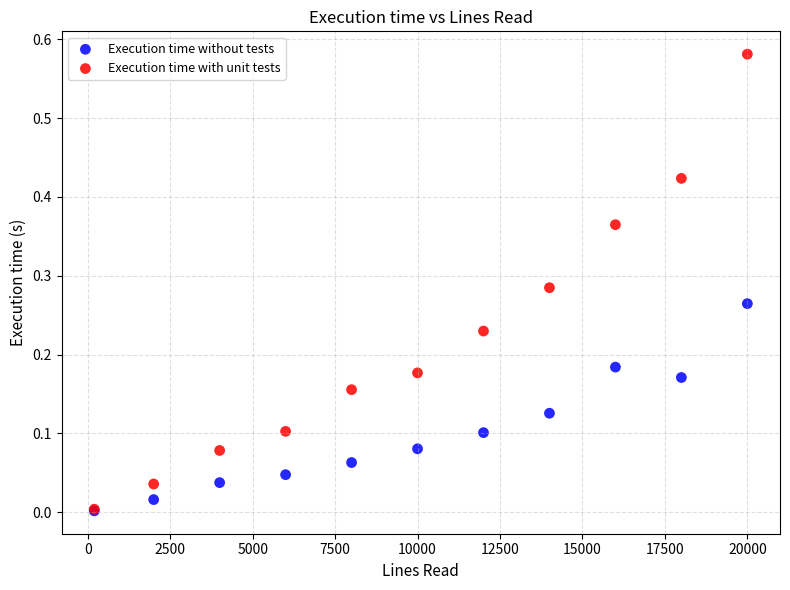

Which series reaches the maximum Y coordinate?

Execution time with unit tests